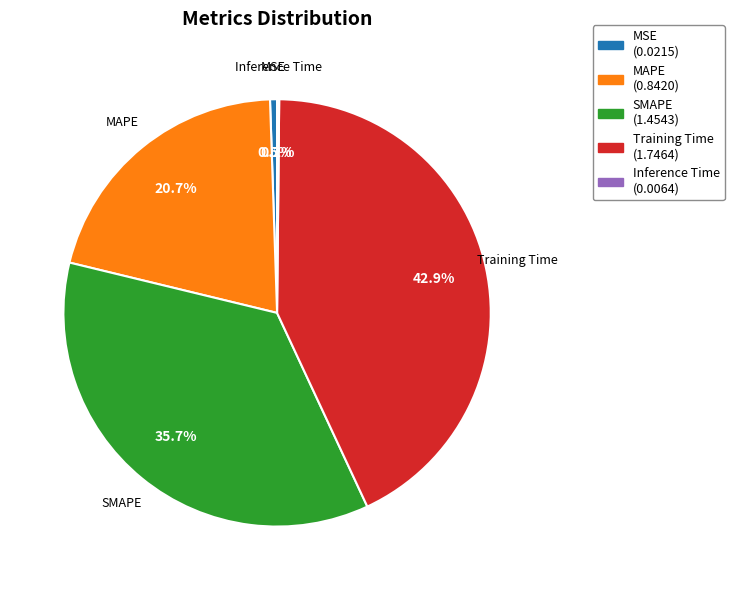

Is MAPE the majority of the pie?

No